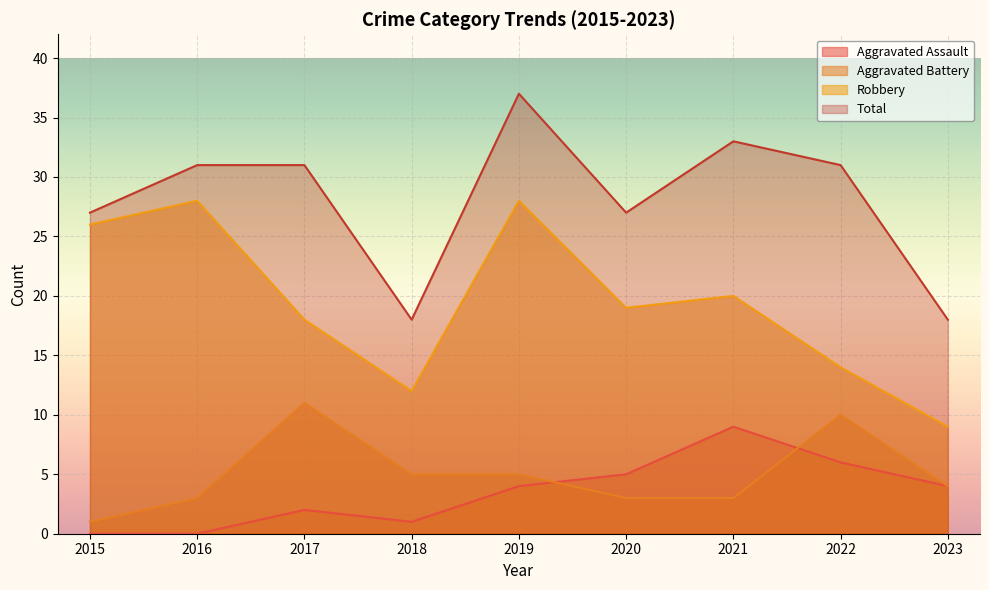

At which category is the sum across all series the highest?

2019